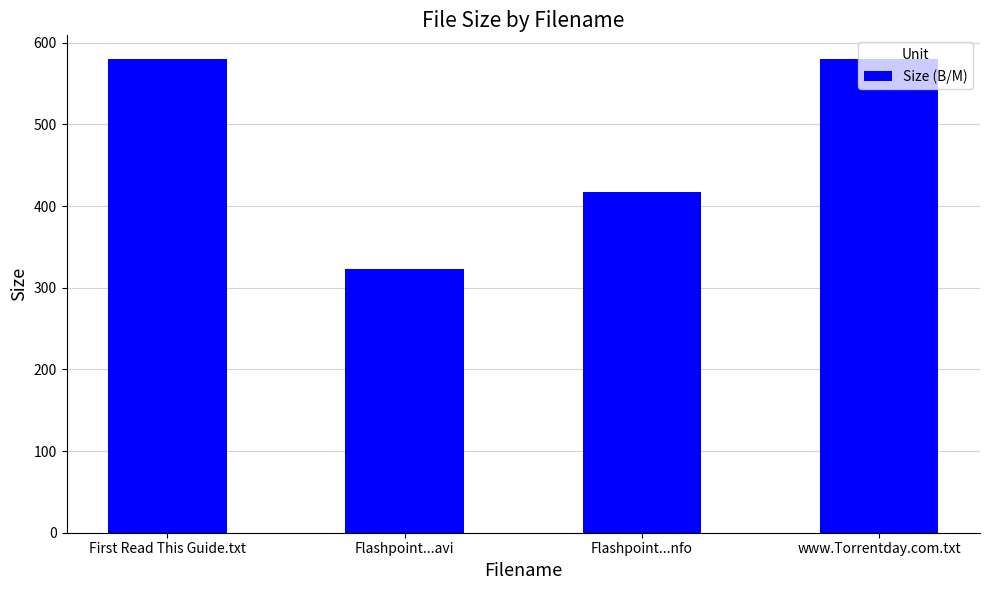

What is the minimum value shown in the chart?

322.9